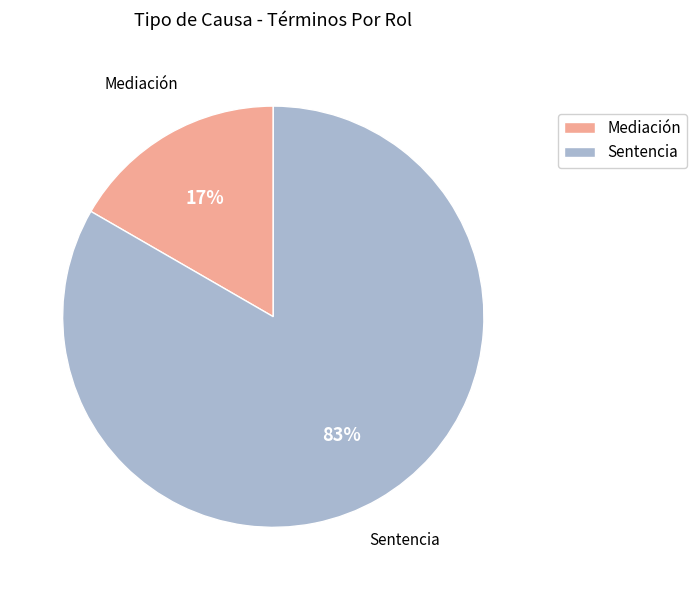

Do Mediación and Sentencia together represent more than half of the pie?

Yes